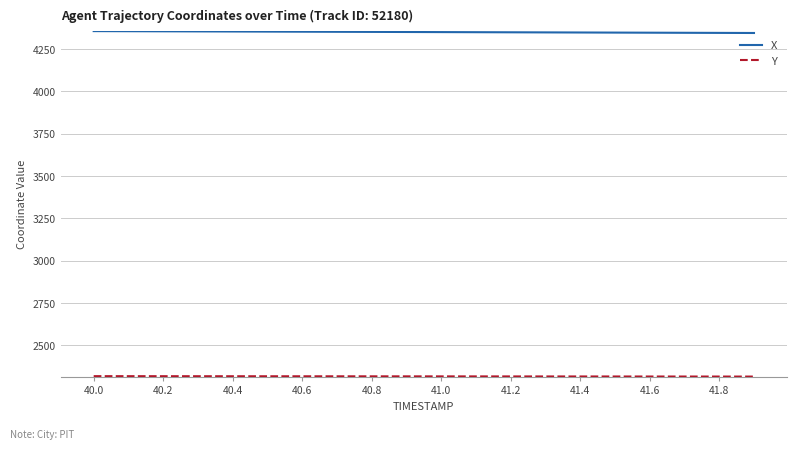

What is the minimum value shown in the chart?

2316.0